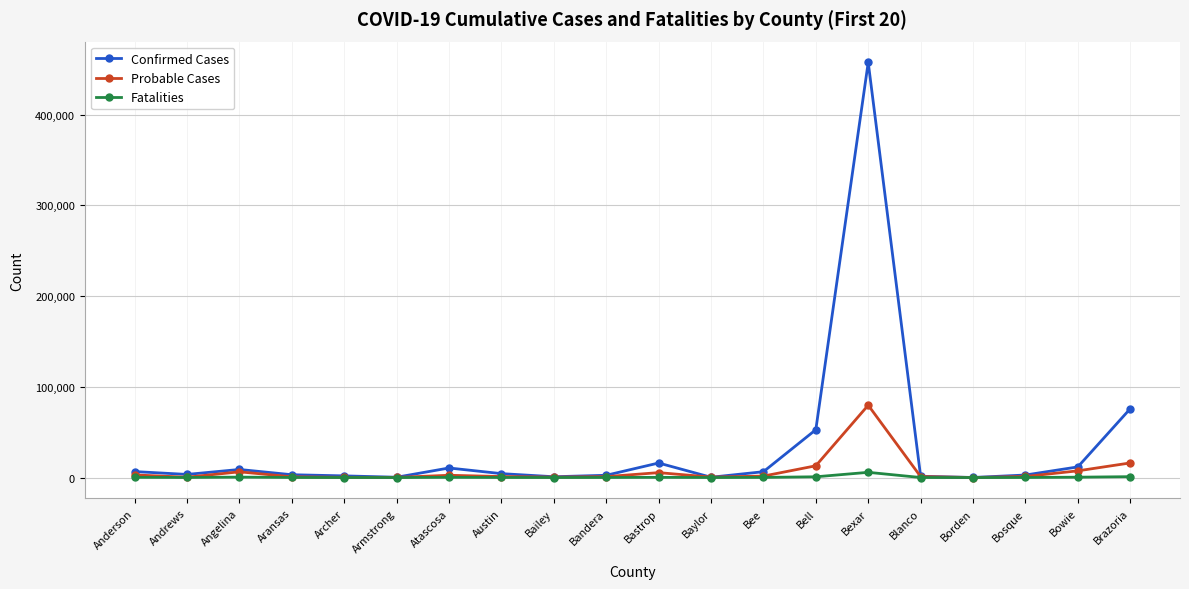

What are all the series names shown in the legend?

Confirmed Cases, Probable Cases, Fatalities